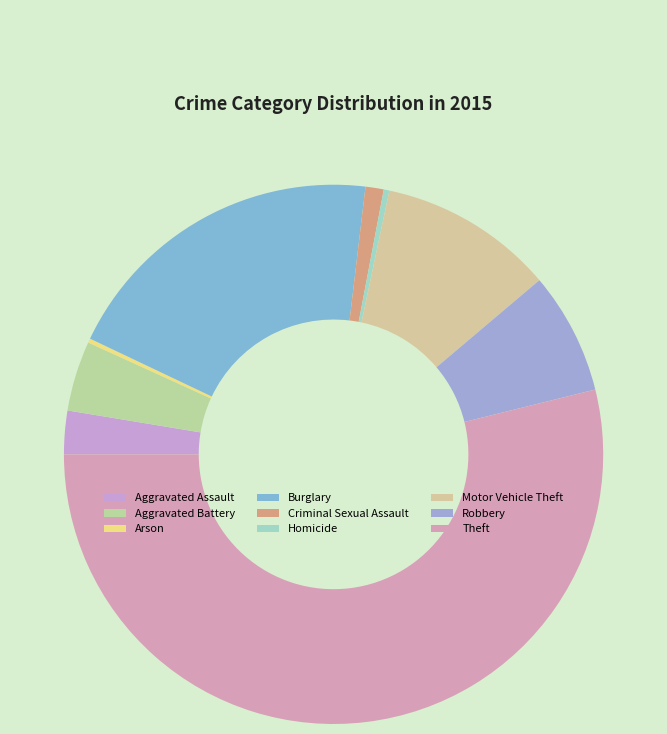

What is the change in value from Burglary to Theft?

+405